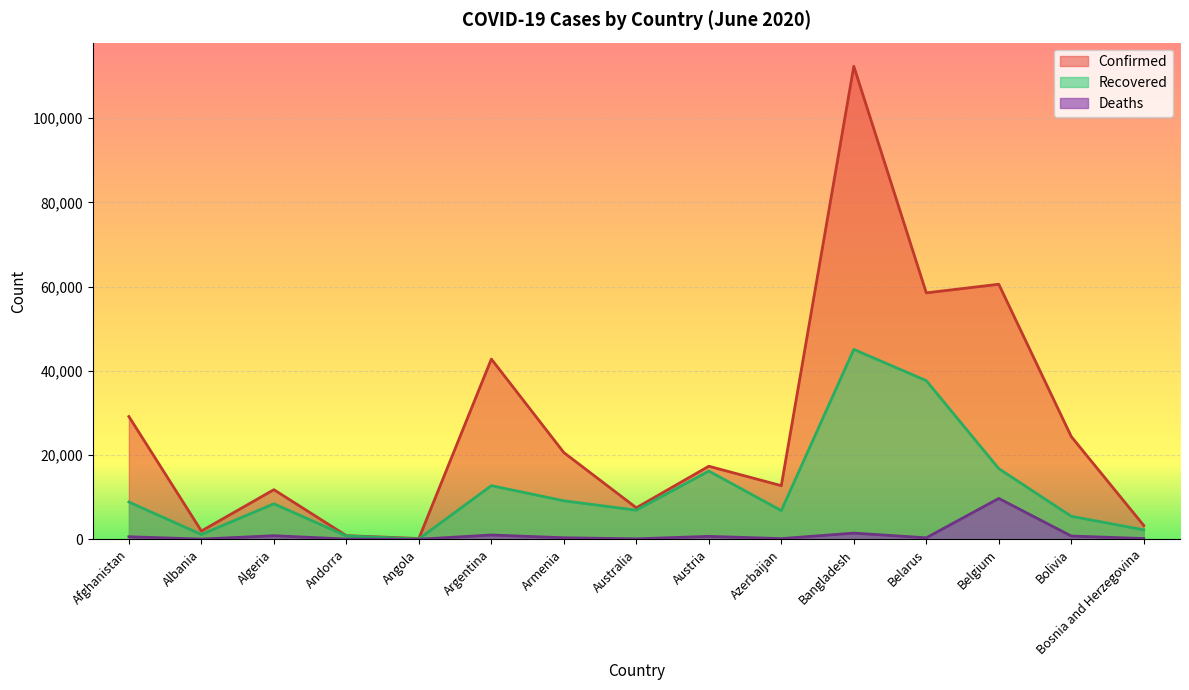

Which category has the lowest value across all series?

Angola